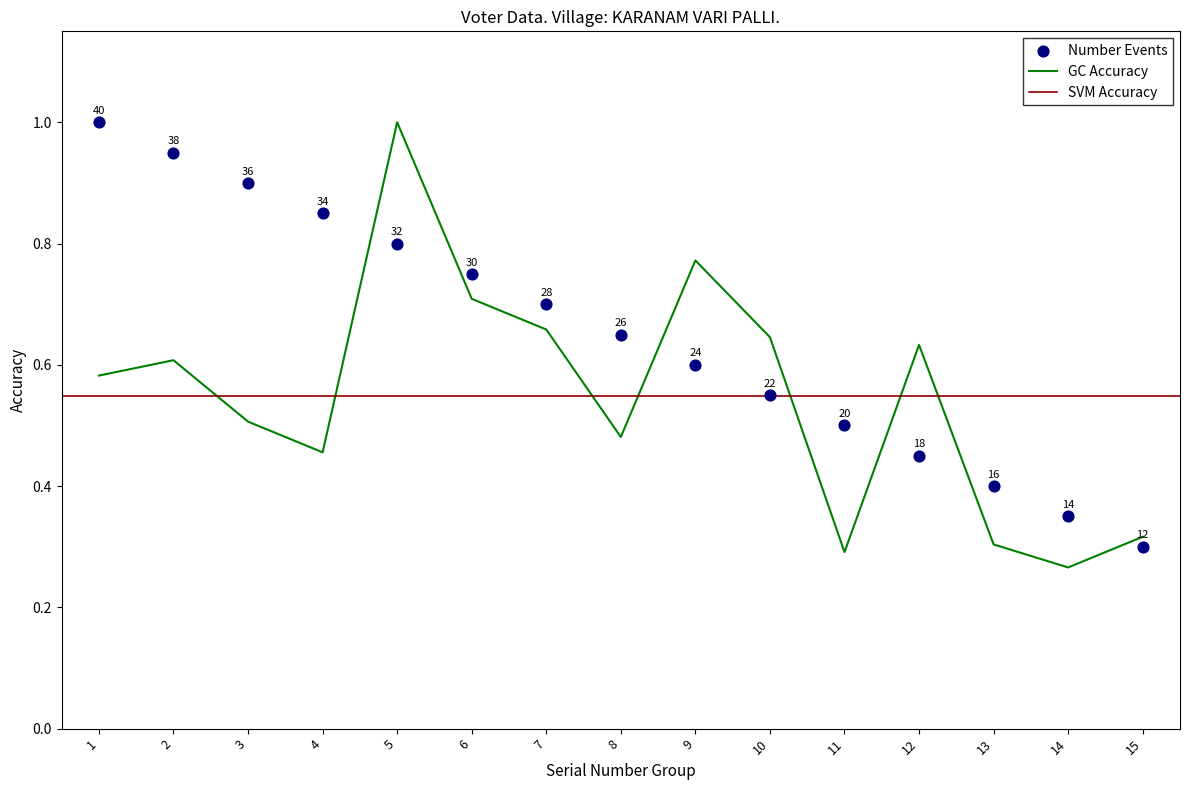

Which series reaches the minimum Y coordinate?

Age